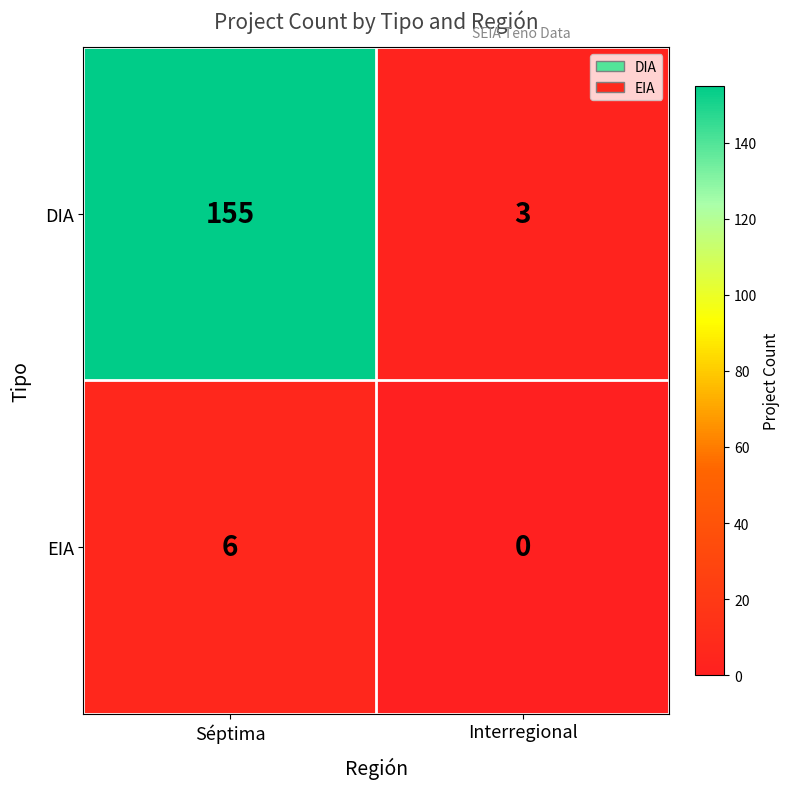

Rank the series by their average value, from lowest to highest.

EIA, DIA